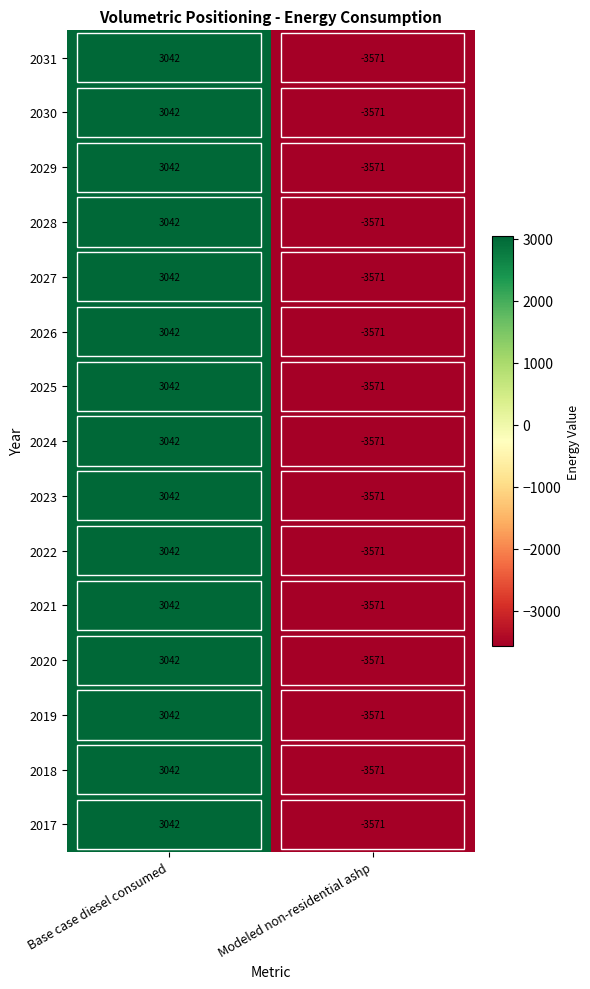

What is the sum of the 2026 values at Modeled non-residential ashp and Base case diesel consumed?

-529